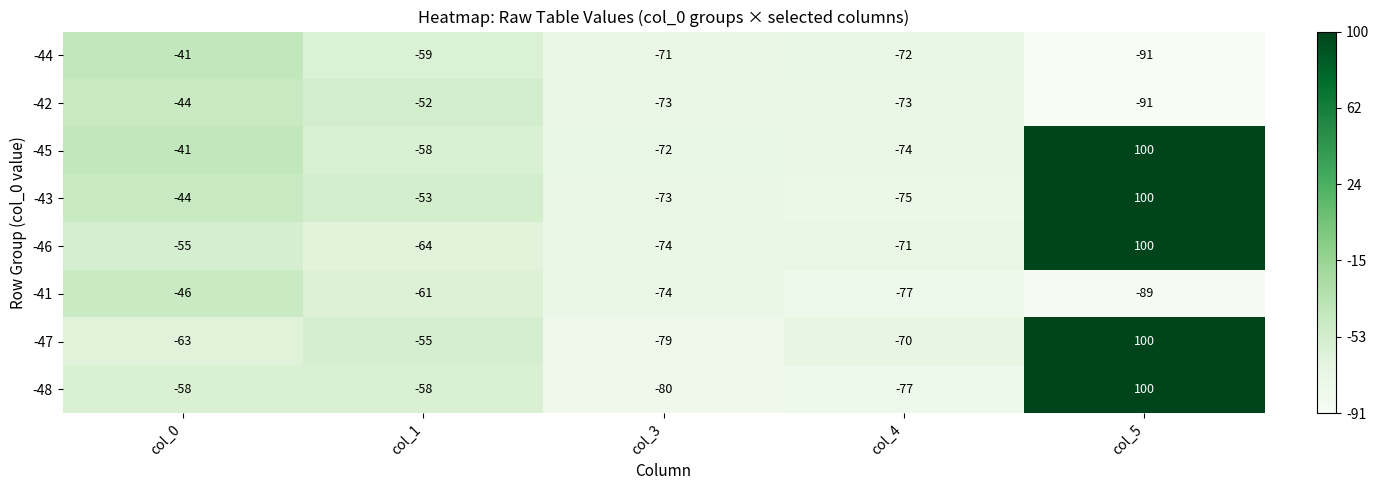

Which series has the largest range (max minus min)?

-48